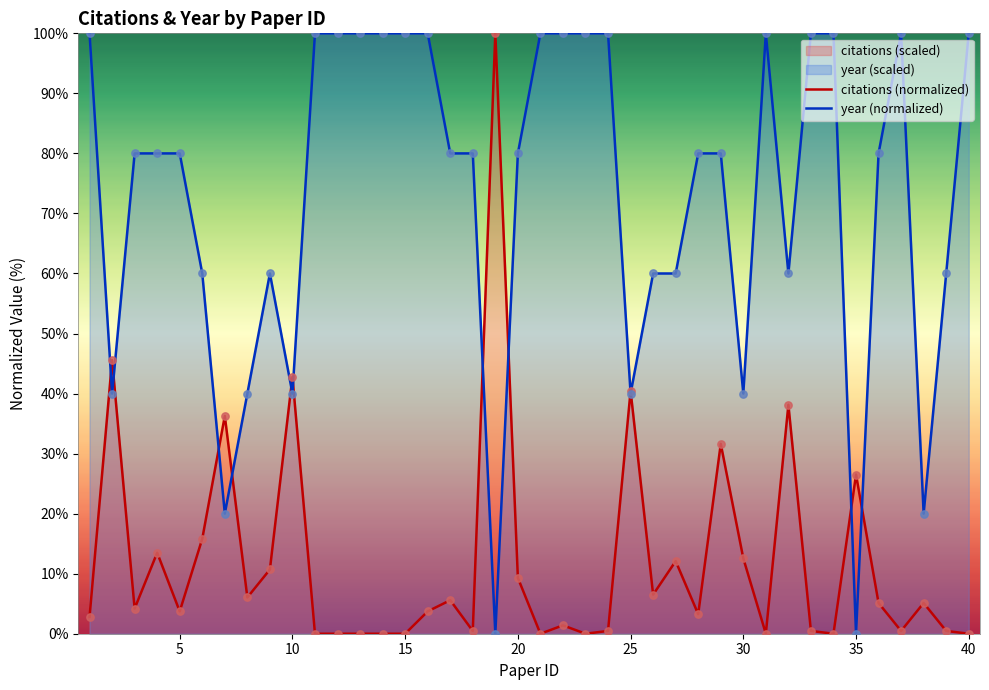

Which series contains the highest Y value?

citations (normalized)